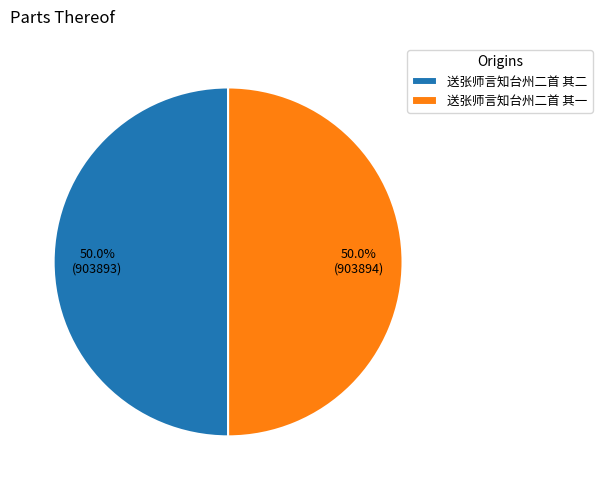

What percentage is the 送张师言知台州二首 其一 slice, to the nearest percent?

50%